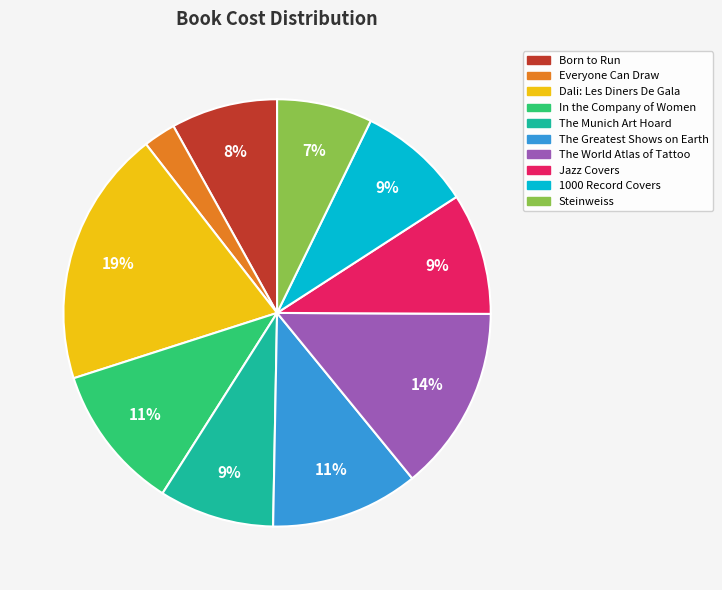

How many segments does this pie chart have?

10